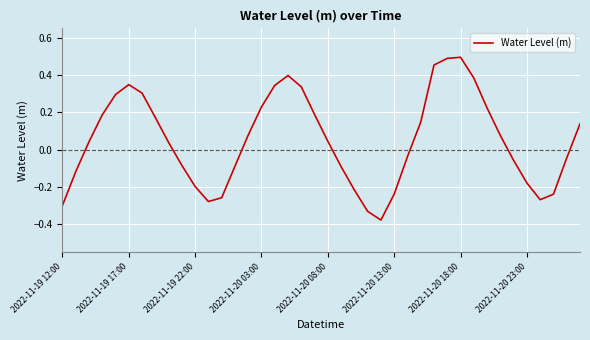

What is the difference between the maximum and minimum values?

0.9